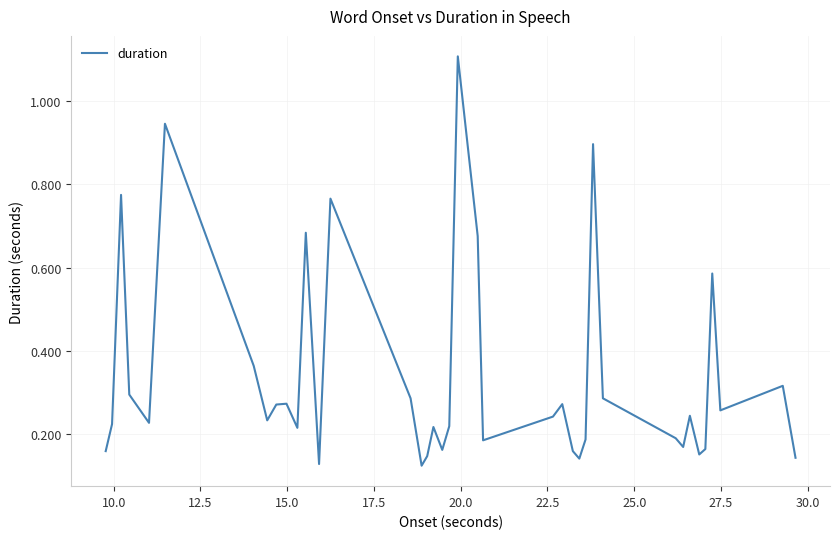

What is the difference between the maximum and minimum values?

1.0